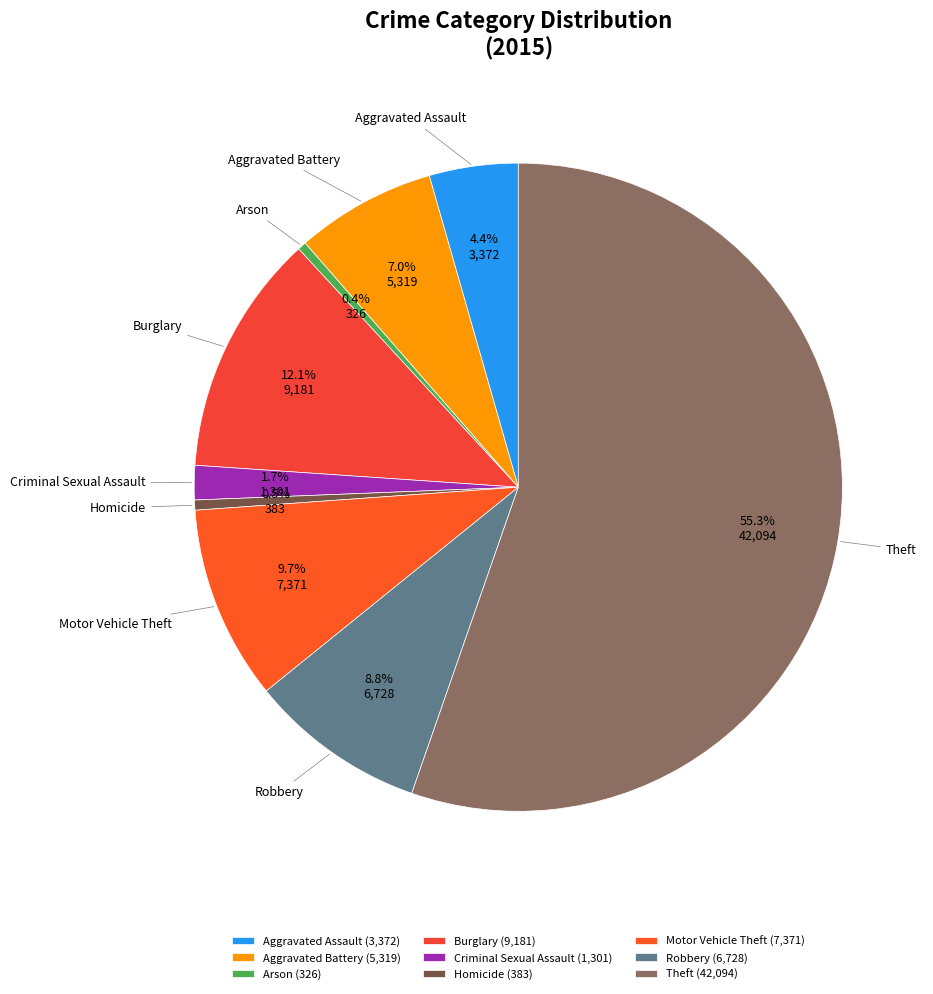

How many slices are in this pie chart?

9